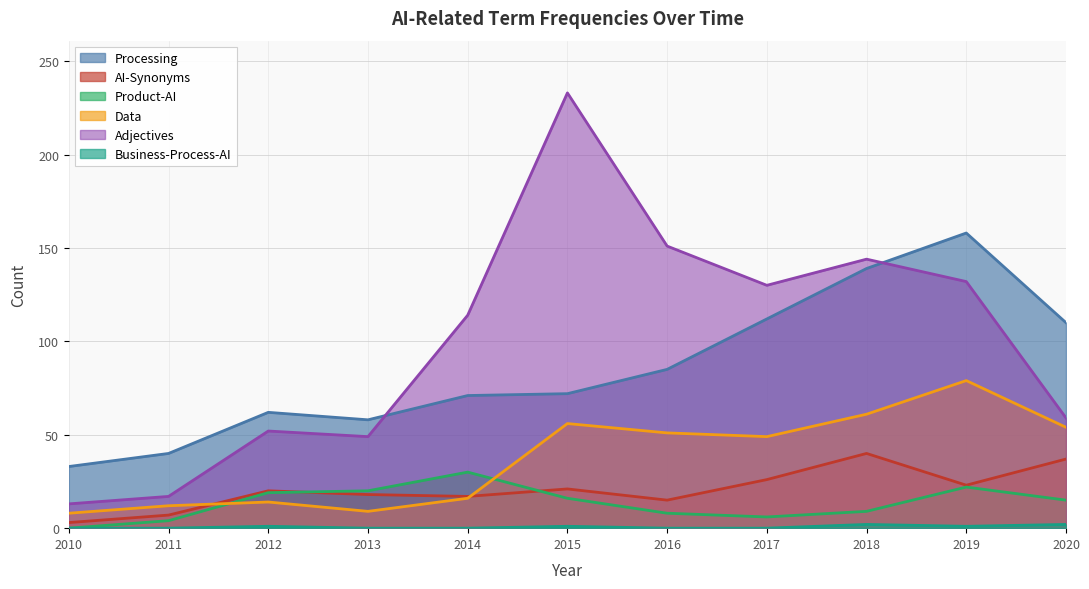

At which category does Processing reach its first local valley?

2013